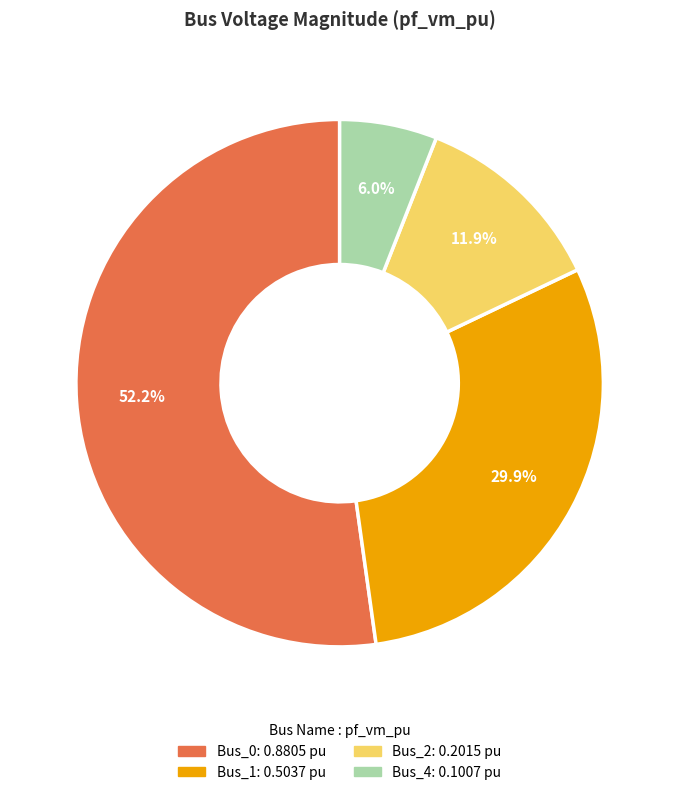

How many segments does this pie chart have?

4